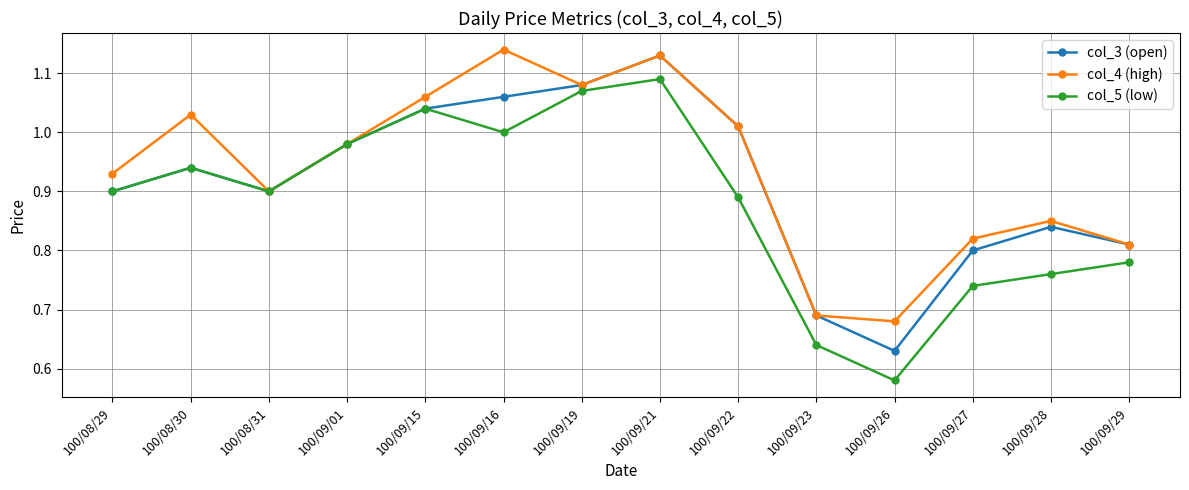

Which series has the largest range (max minus min)?

col_5 (low)